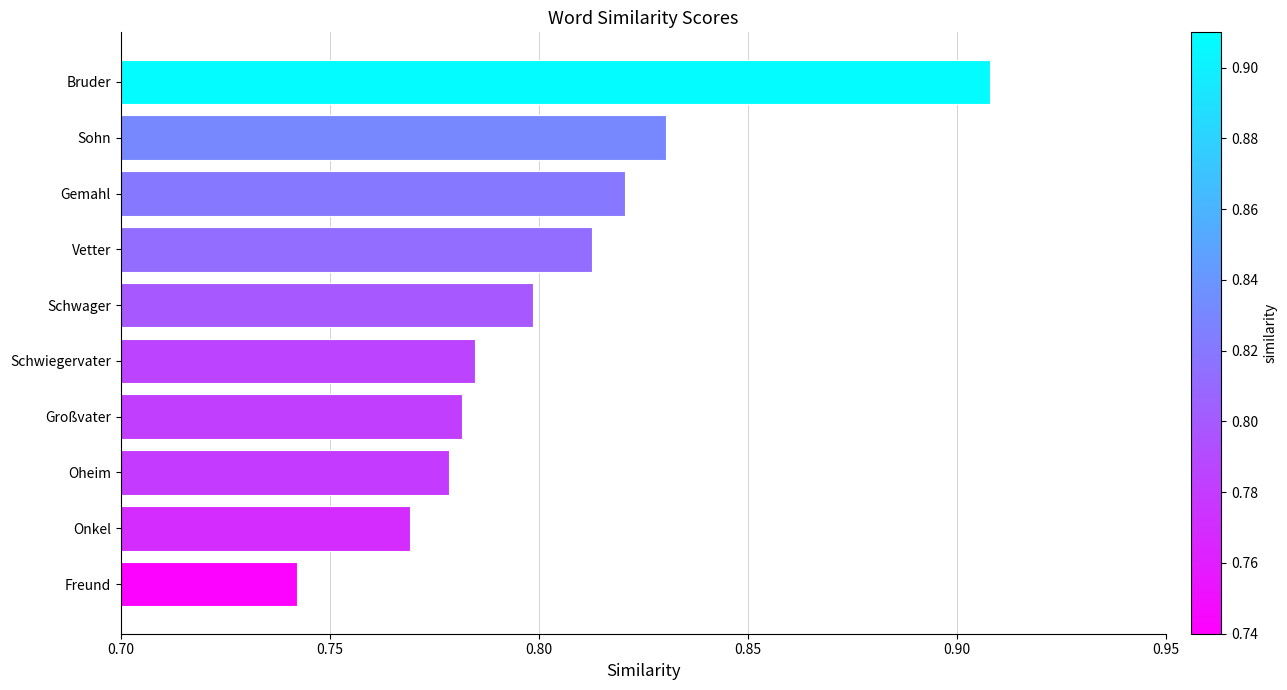

Rank the categories by value from highest to lowest.

Bruder, Sohn, Gemahl, Vetter, Schwager, Schwiegervater, Großvater, Oheim, Onkel, Freund